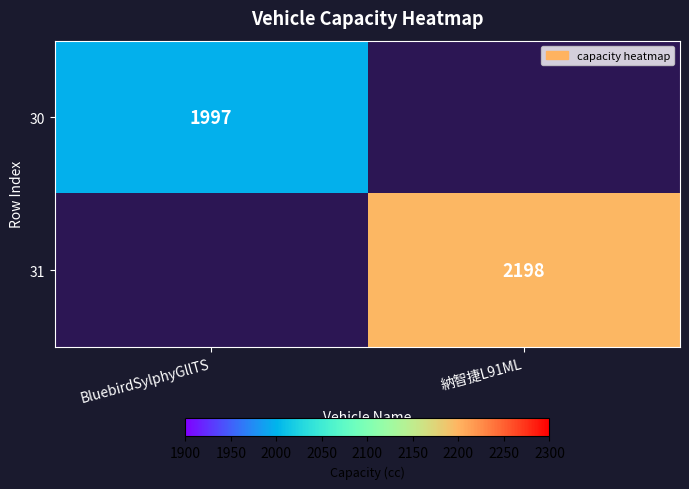

Is it true that 31 equals 2198 at 納智捷L91ML?

True